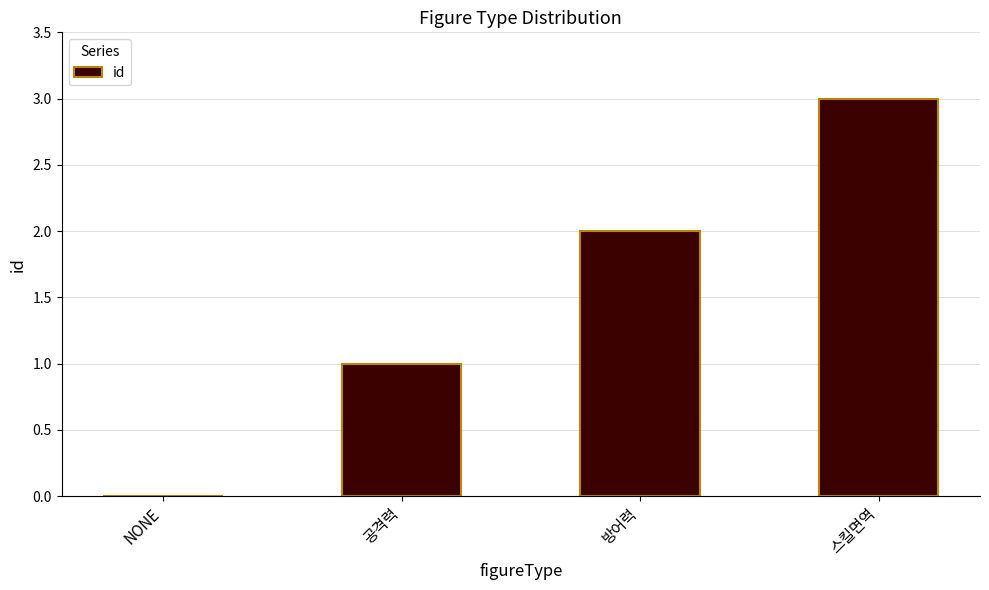

What is the sum of all values?

6